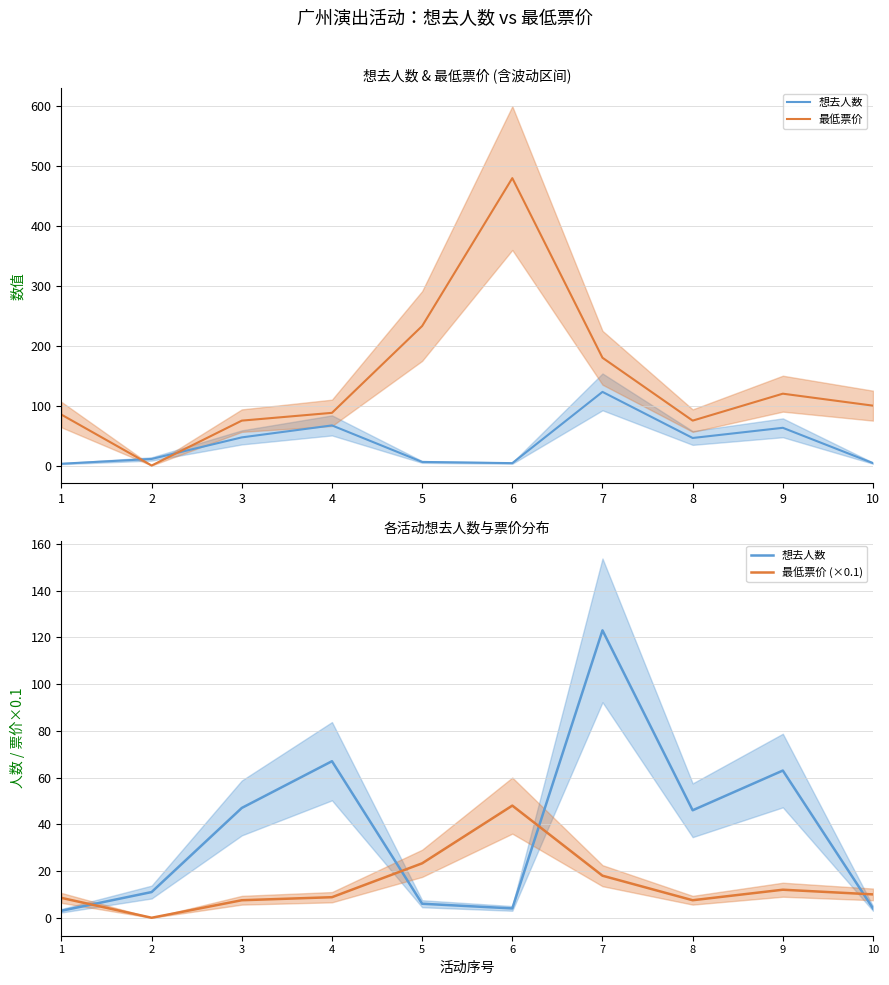

What is the difference between the second highest and second lowest values in the 想去人数 series?

63.0